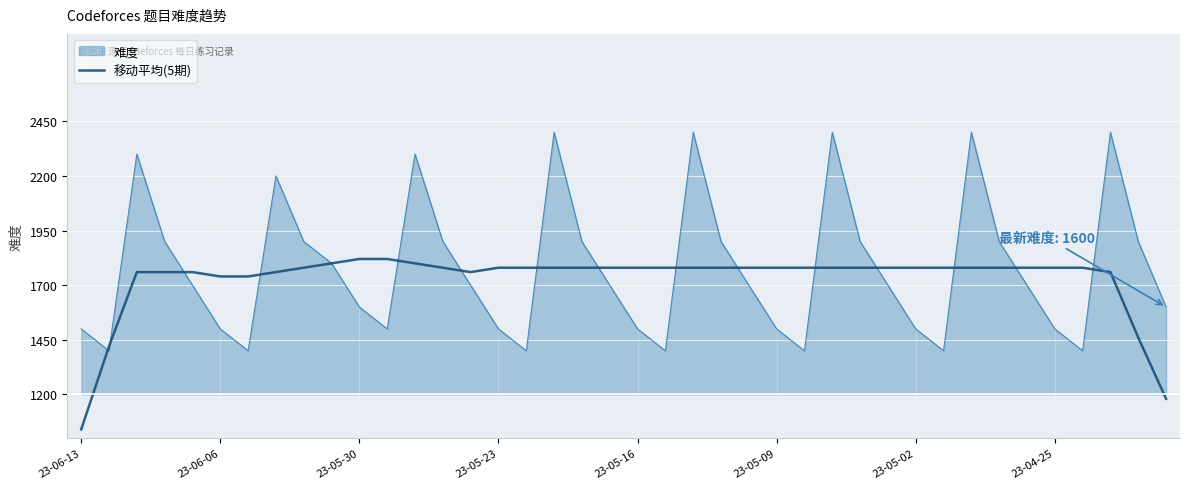

Is this an area chart (filled region under the line)?

Yes